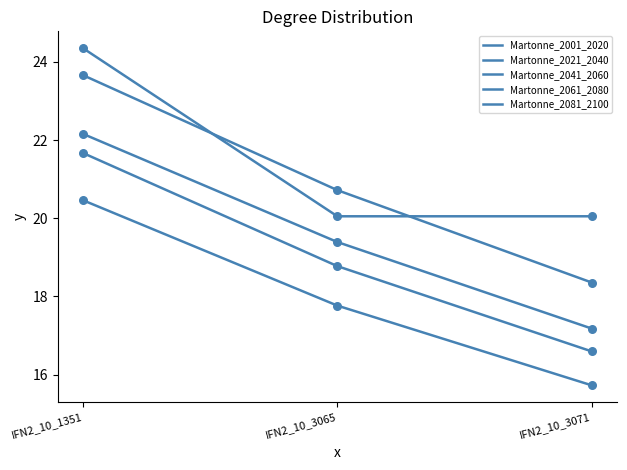

Which series has the largest total across all categories?

Martonne_2001_2020